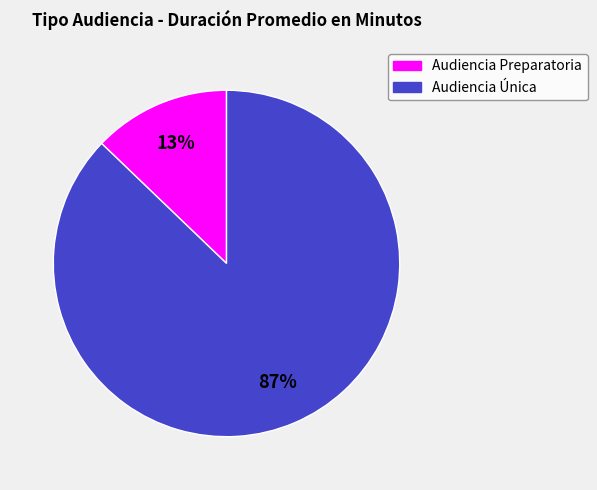

Do Audiencia Preparatoria and Audiencia Única together represent more than half of the pie?

Yes